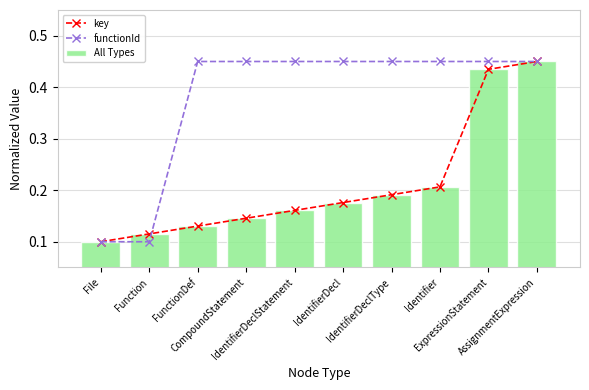

Between CompoundStatement and AssignmentExpression, which is larger?

AssignmentExpression